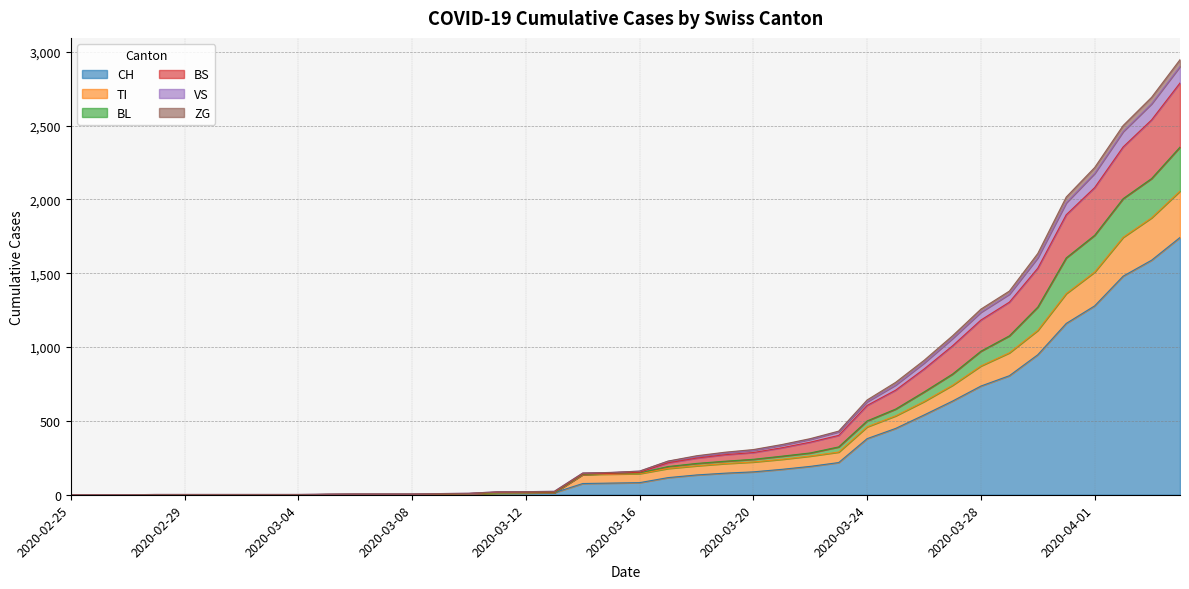

Which category has the highest value across all series?

2020-04-04